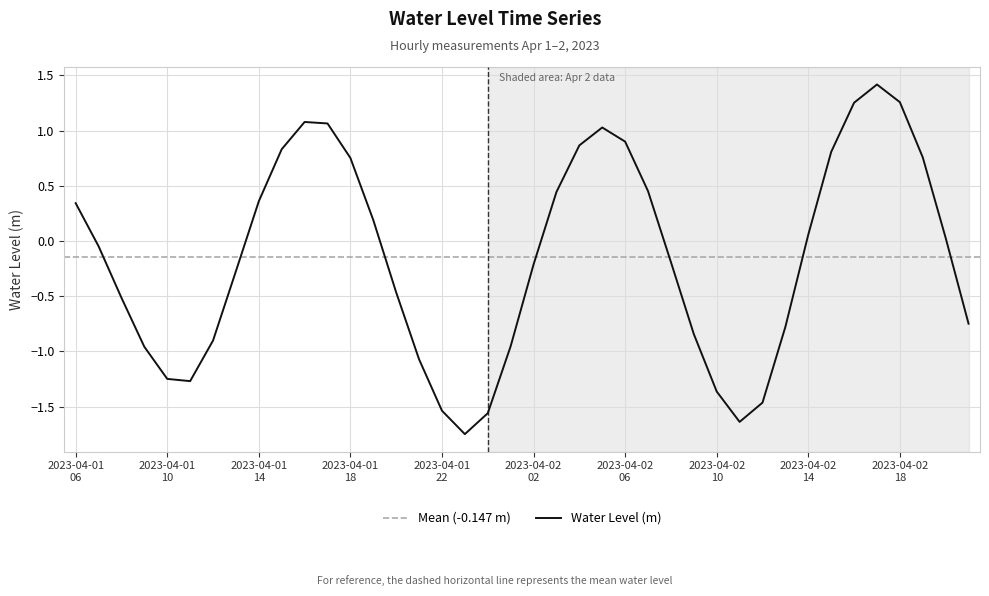

Reading left to right, what are all the values shown in this chart?

0.3	-0.0	-0.5	-1.0	-1.2	-1.3	-0.9	-0.3	0.4	0.8	1.1	1.1	0.8	0.2	-0.5	-1.1	-1.5	-1.7	-1.6	-1.0	-0.2	0.4	0.9	1.0	0.9	0.5	-0.2	-0.8	-1.4	-1.6	-1.5	-0.8	0.1	0.8	1.3	1.4	1.3	0.8	0.0	-0.7